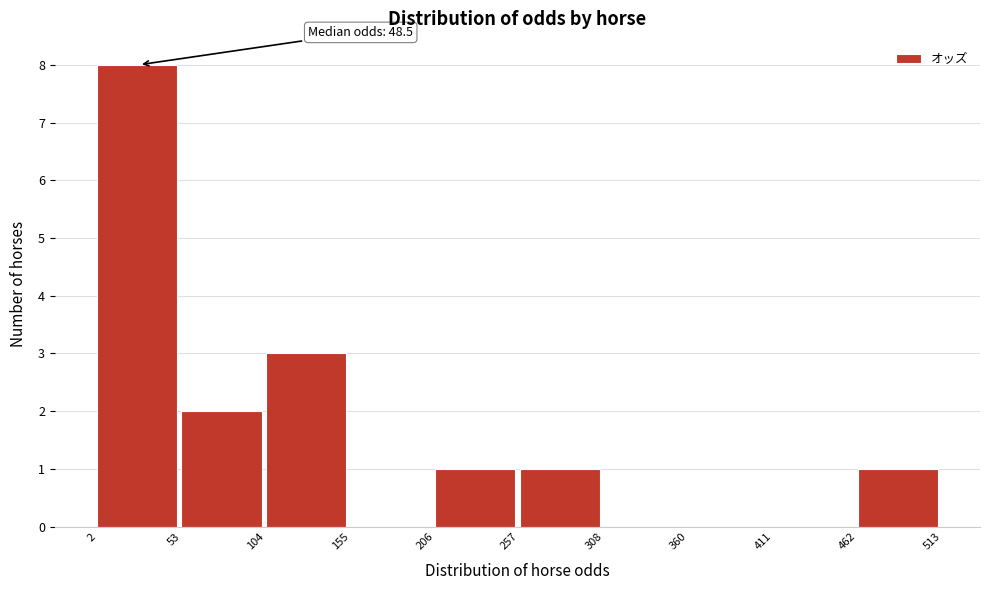

Which range on the x-axis has the tallest bar?

2 to 53